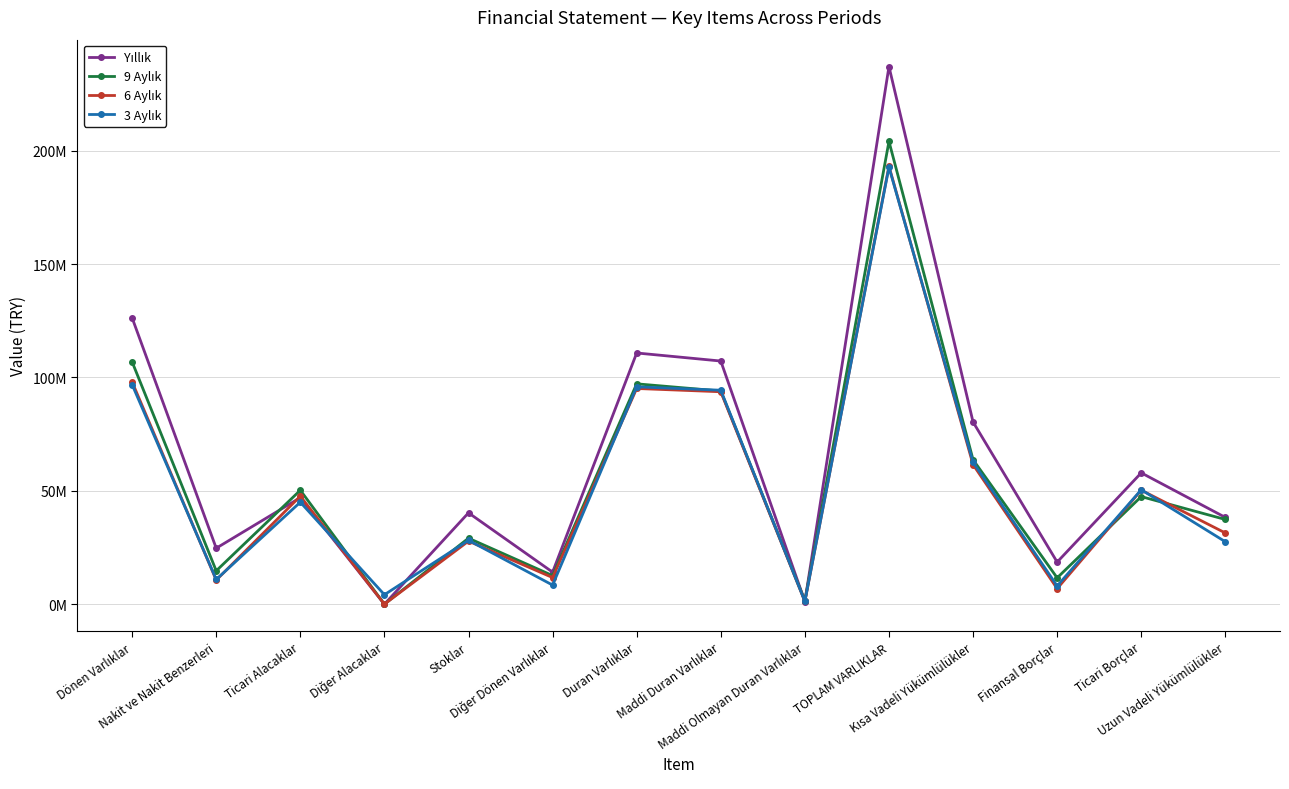

Does the chart have visible grid lines?

Yes